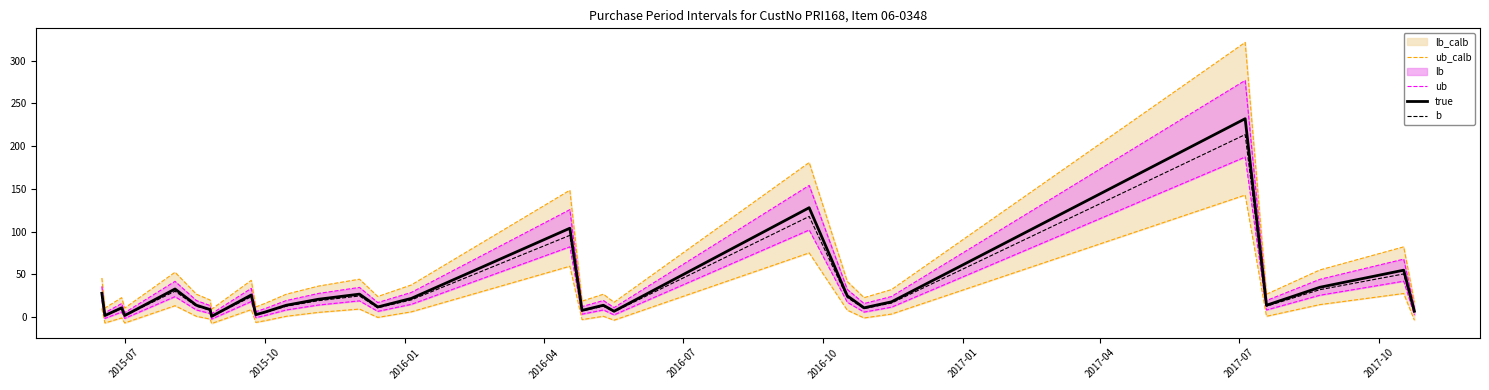

True or false: true and ub cross at least once.

False